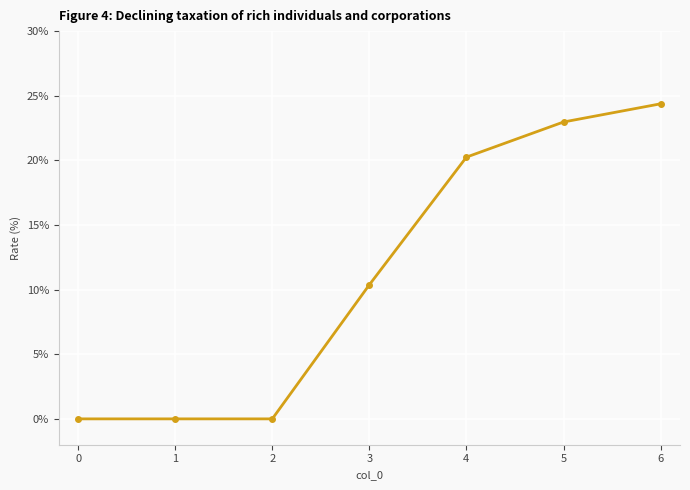

What is the value of the 6th point from the left?

23.0